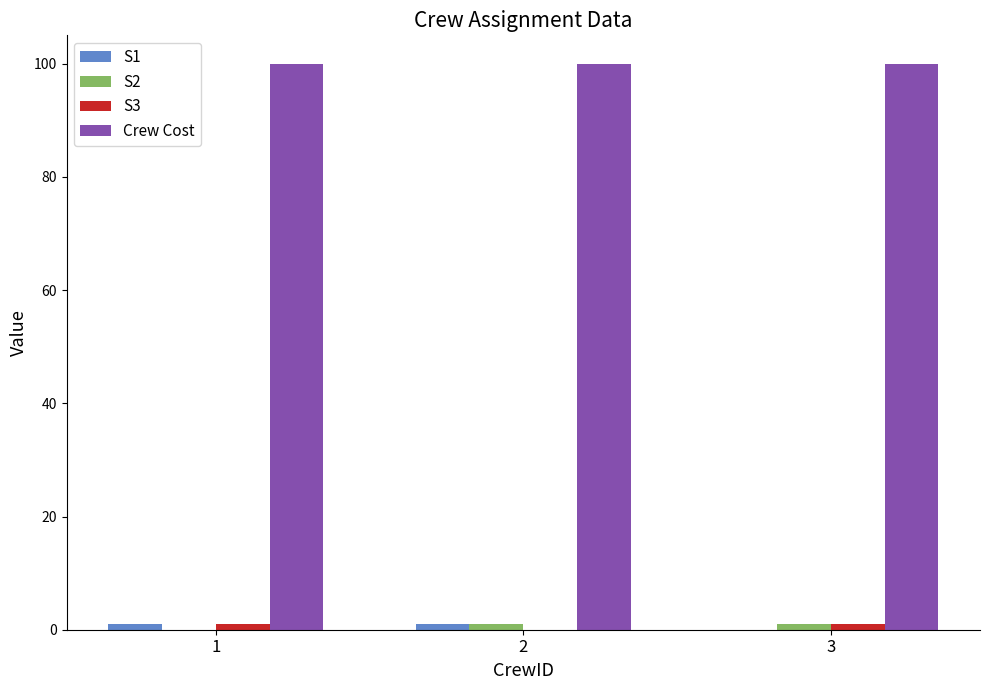

How many distinct data groups are displayed?

4